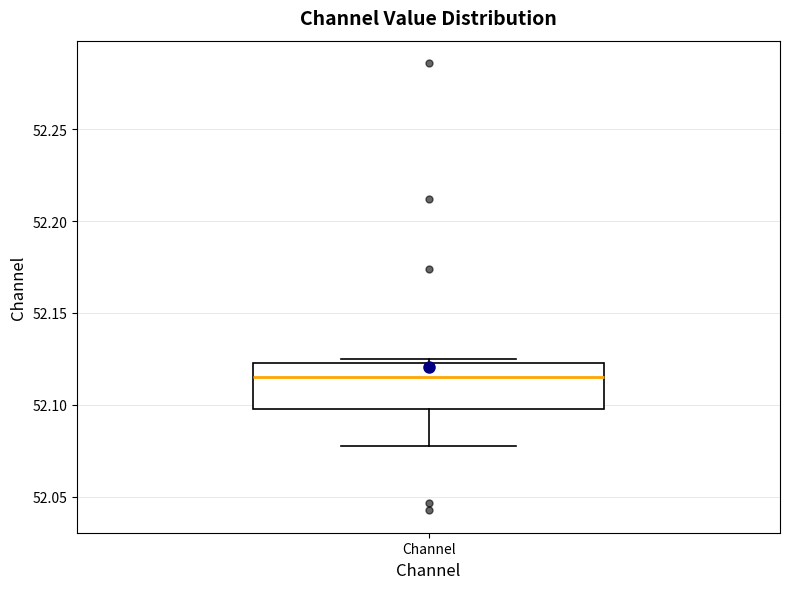

Read this box plot against the y-axis: the position of the median line, the range covered by the box, and the ends of both whiskers. The values are not printed on the chart, so give them approximately, as read against the axis.

median 52.115, box 52.100 to 52.125, whiskers 52.080 to 52.125 (just above the box's upper edge)